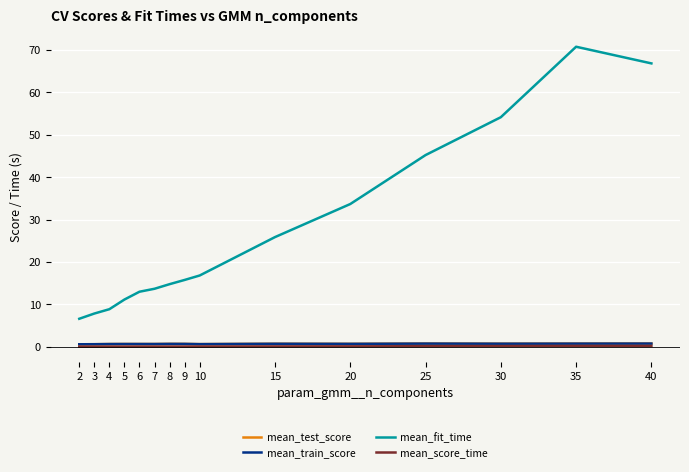

Is it true that mean_test_score equals 0.7 at 4?

True